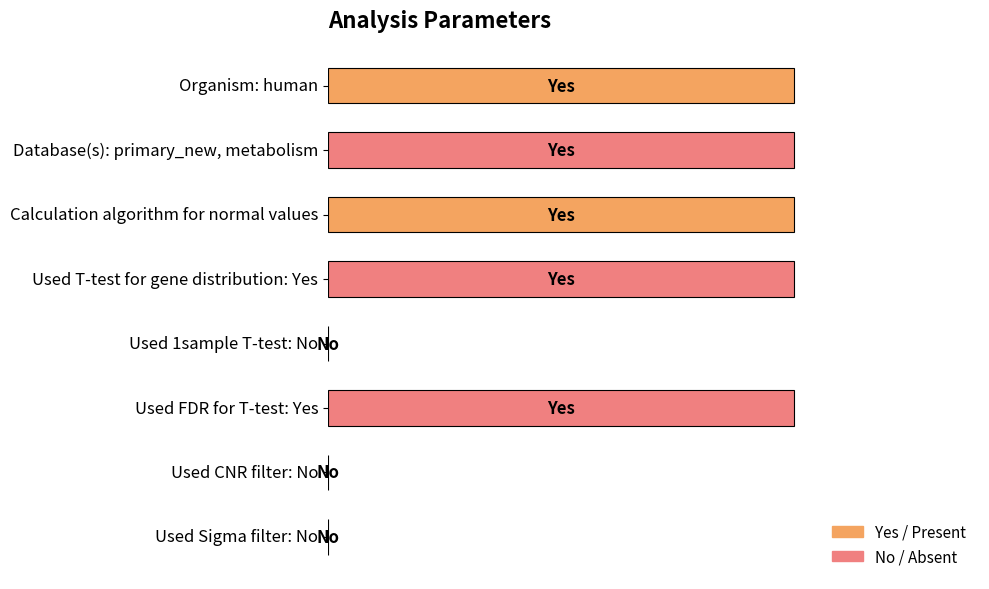

Are the bars horizontal?

Yes